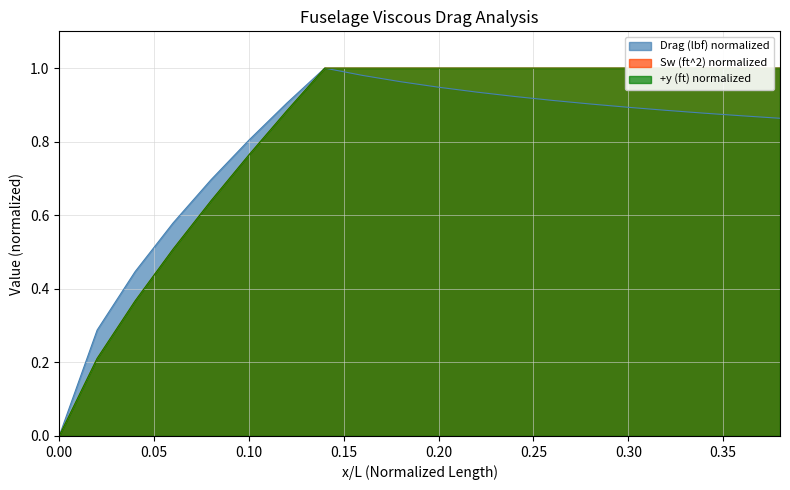

Is it true that Drag (lbf) equals 0.4 at 0.18?

False